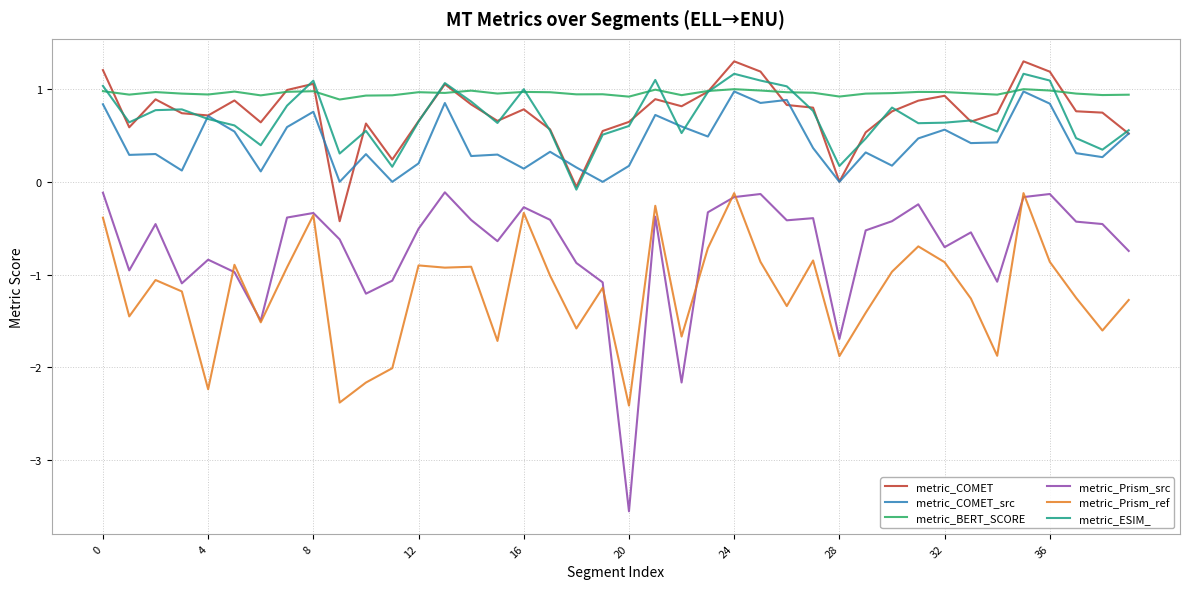

Which series has the widest spread of values?

metric_Prism_src